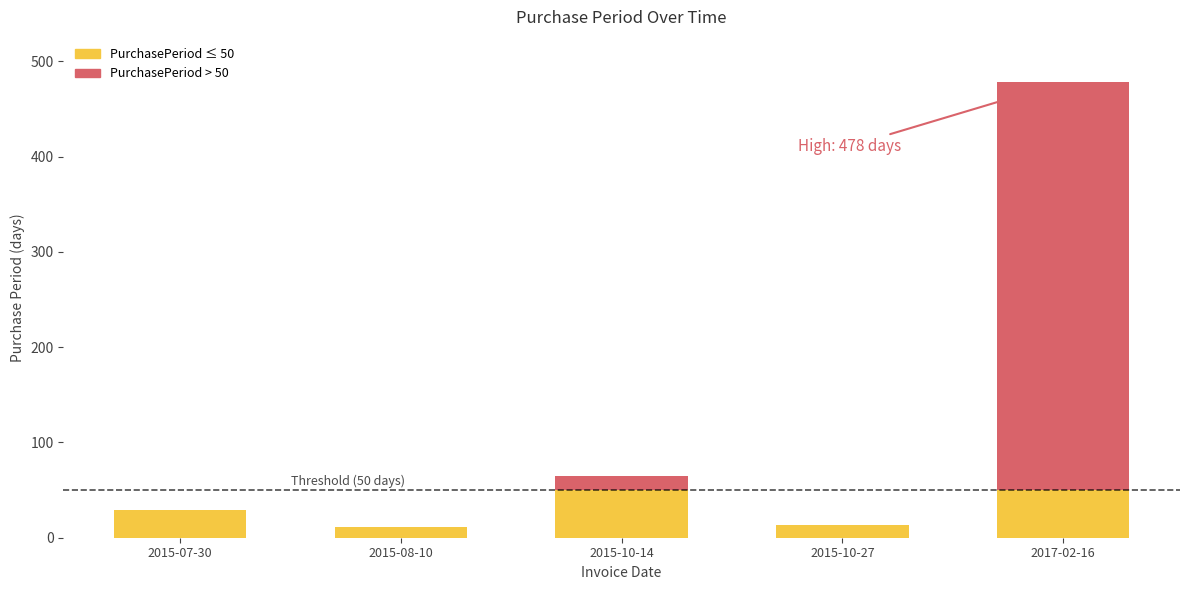

How many data points does each series have?

5